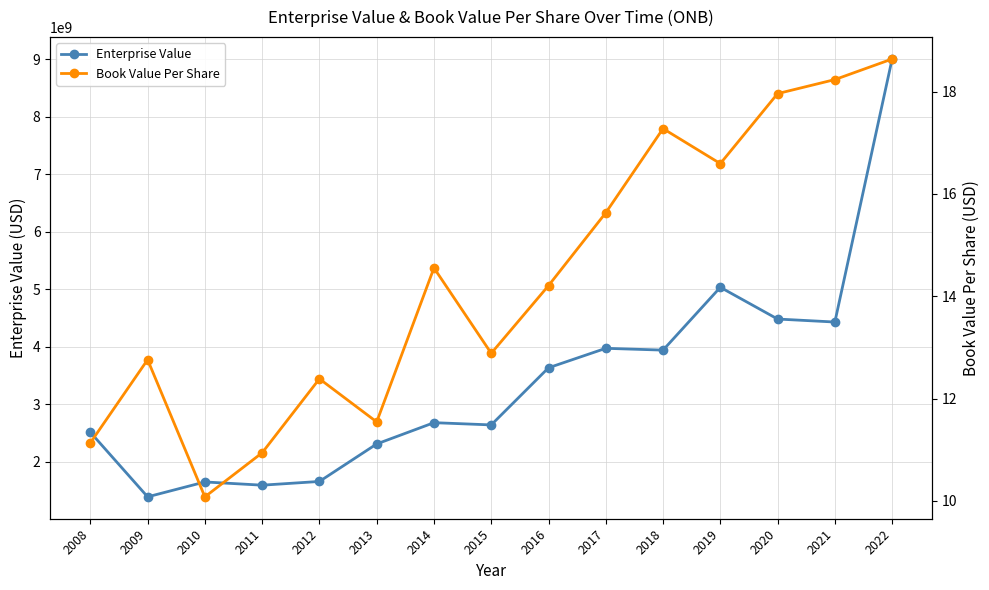

Reading right to left, extract all data points from this chart.

Enterprise Value: 9003291420.0	4429931360.0	4481937040.0	5033874030.0	3941594000.0	3972905450.0	3634357750.0	2641173560.0	2680033560.0	2309908440.0	1657975800.0	1593291550.0	1649380870.0	1390530470.0	2513546760.0
Book Value Per Share: 18.6	18.2	18.0	16.6	17.3	15.6	14.2	12.9	14.6	11.5	12.4	10.9	10.1	12.8	11.1